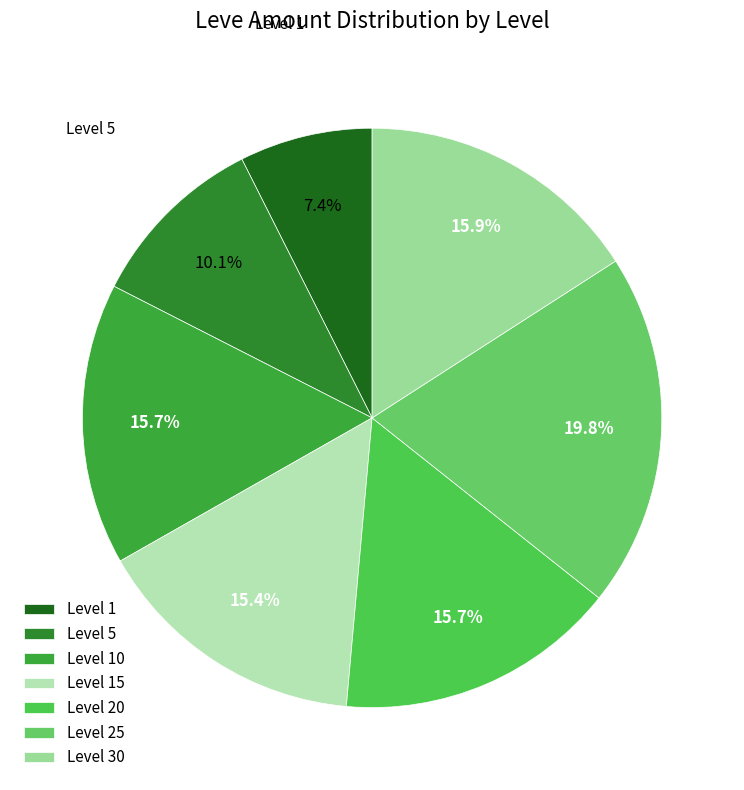

How many segments does this pie chart have?

7